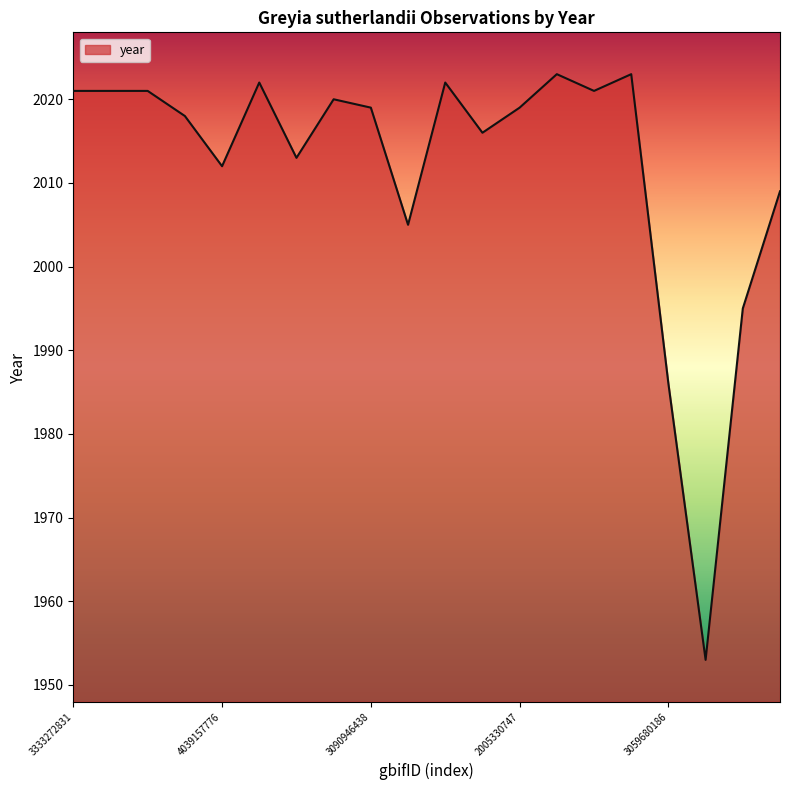

What is the greatest value displayed?

2023